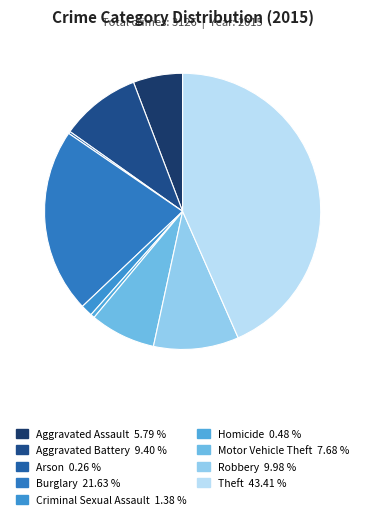

To the nearest percent, what percentage of the pie is Theft?

43%